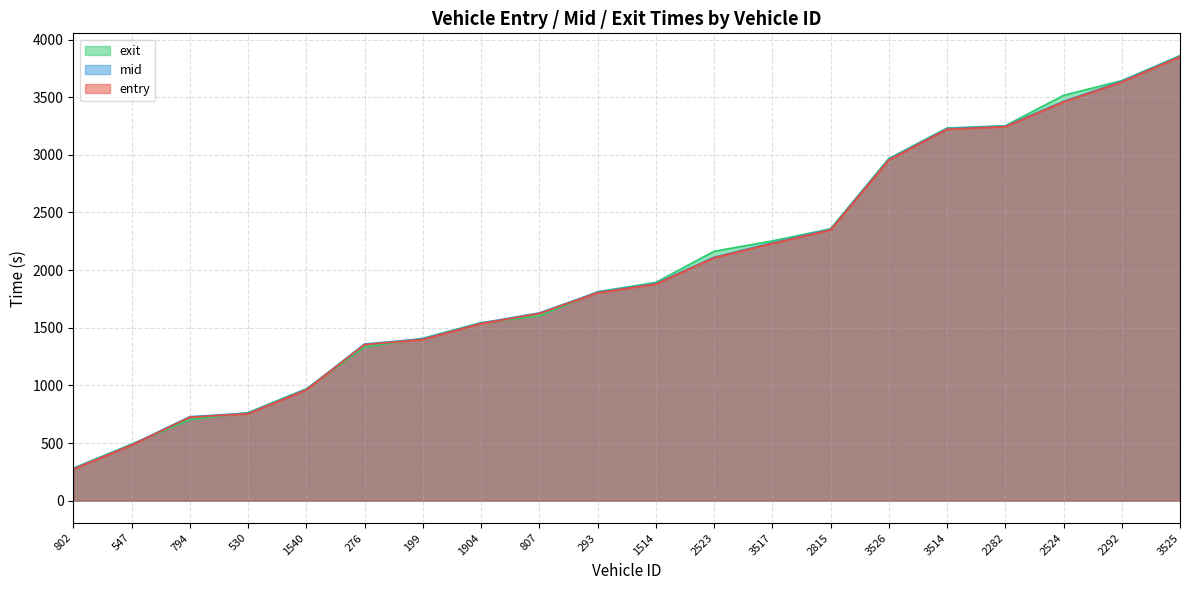

Reading left to right, what are all the values shown in this chart?

entry: 273.5	481.7	723.9	754.4	961.1	1353.5	1398.0	1536.3	1623.7	1803.4	1878.5	2107.1	2230.9	2348.2	2954.3	3222.1	3243.7	3458.5	3631.4	3851.4
mid: 279.1	486.4	729.2	760.0	966.6	1359.4	1404.3	1541.5	1629.4	1809.1	1884.2	2112.5	2237.0	2354.5	2962.0	3228.4	3249.2	3464.2	3638.3	3856.5
exit: 282.2	490.8	702.7	764.7	970.9	1332.8	1409.1	1544.6	1602.5	1812.5	1893.5	2163.2	2253.2	2358.8	2968.0	3232.9	3252.4	3516.0	3643.8	3860.9